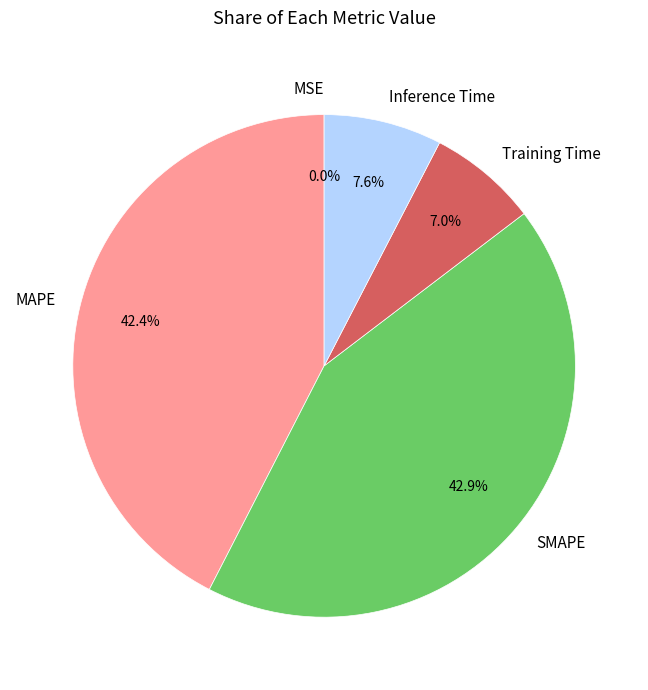

Is the sum of MAPE and SMAPE greater than half?

Yes